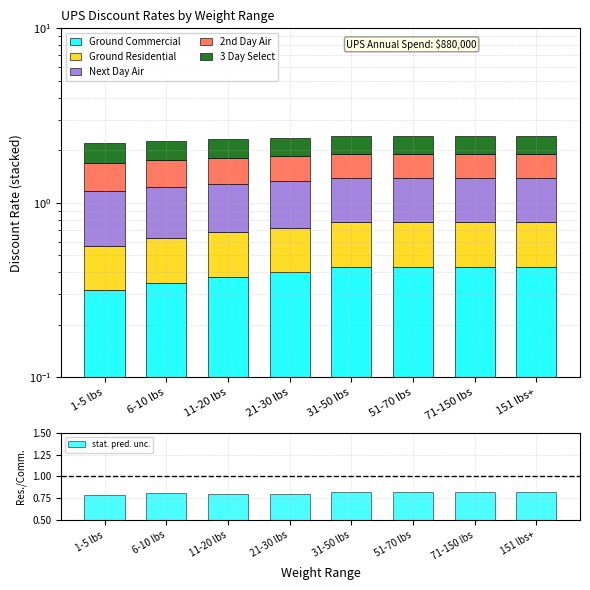

Read the 3 Day Select value at 51-70 lbs.

0.5